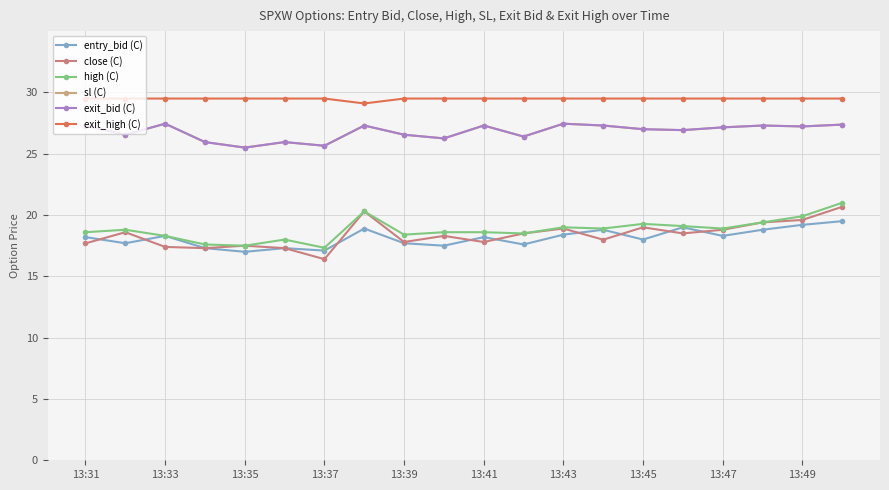

Does the chart have visible grid lines?

Yes